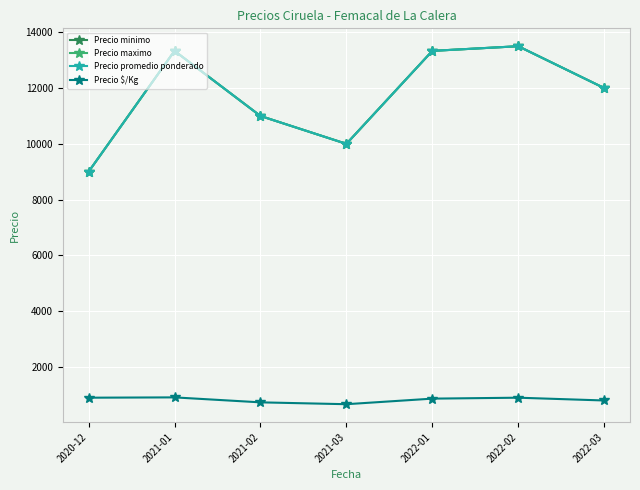

What is the sum of the Precio promedio ponderado values at 2021-01 and 2022-03?

25333.3